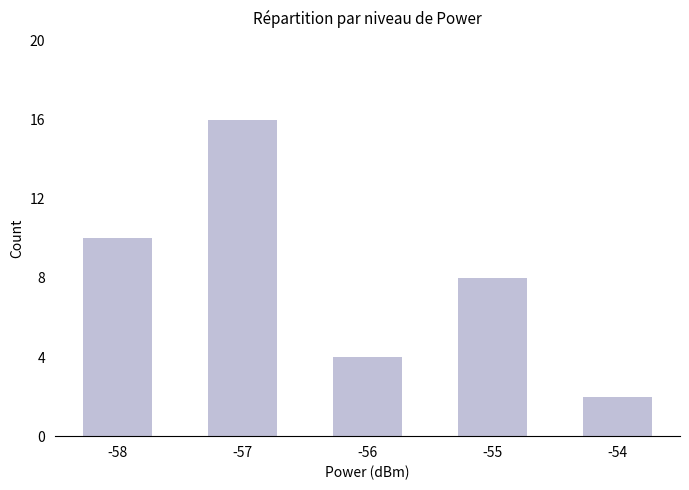

What is the change in value from -57 to -56?

-12